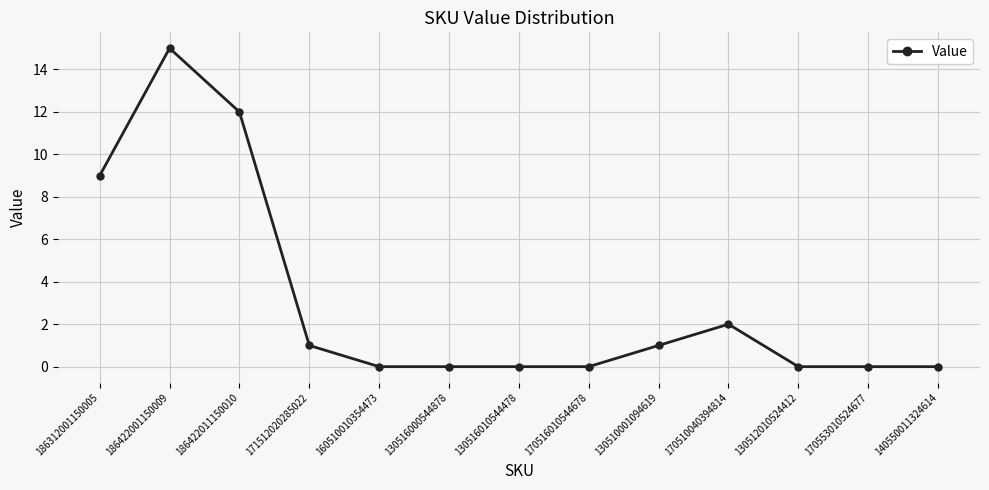

Reading left to right, what are all the values shown in this chart?

186312001150005=9	186422001150009=15	186422011150010=12	171512020285022=1	160510010354473=0	130516000544878=0	130516010544478=0	170516010544678=0	130510001094619=1	170510040394814=2	130512010524412=0	170553010524677=0	140550011324614=0